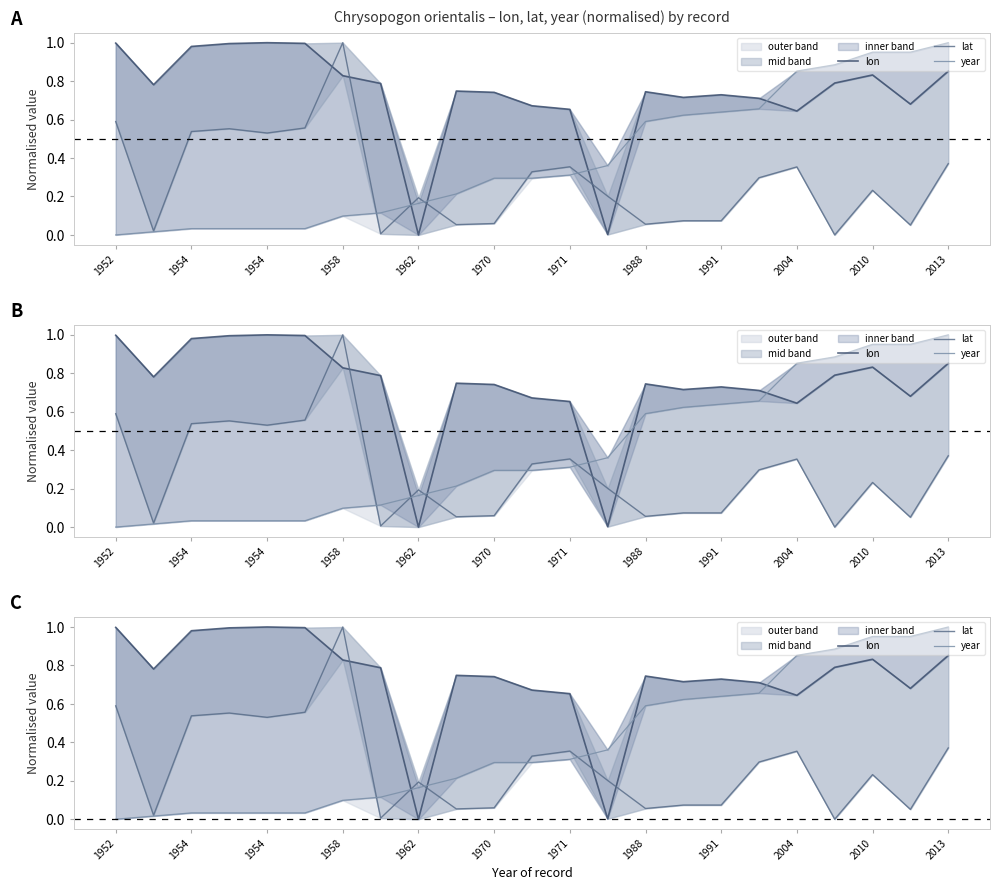

Is it true that lon equals 1.5 at 1954?

False